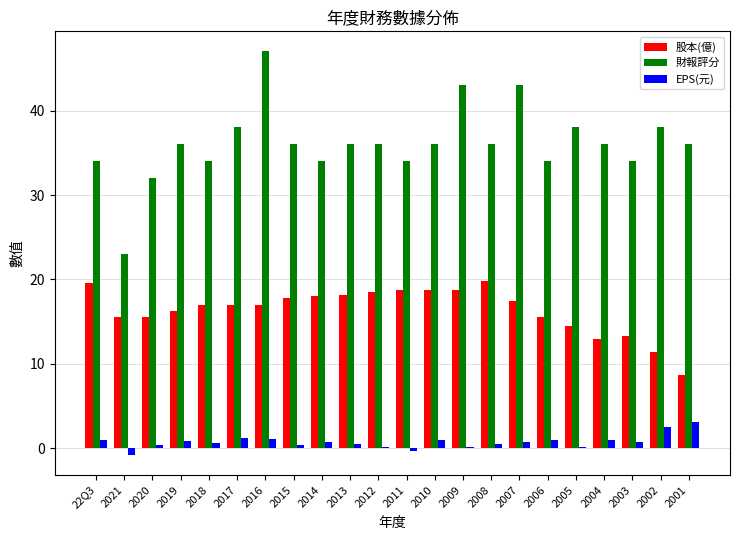

How many series are shown in this chart?

3